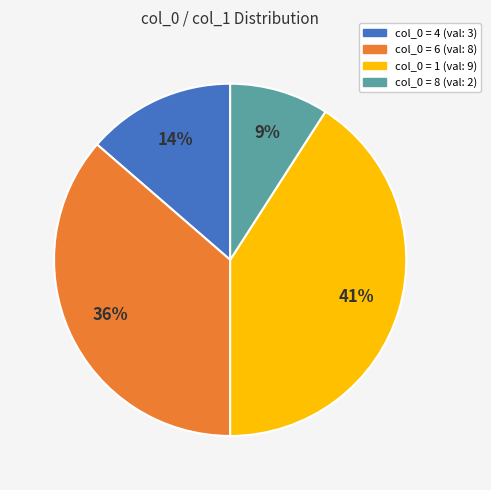

To the nearest percent, what is the difference between the largest and smallest slice percentages?

32%